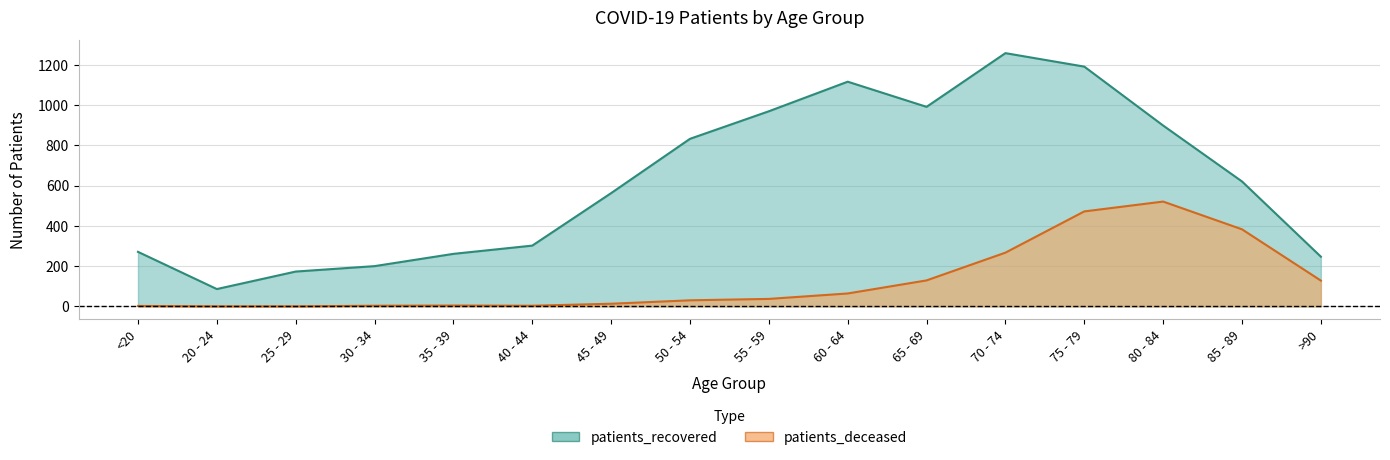

Rank the series at <20 from lowest to highest value.

patients_deceased, patients_recovered